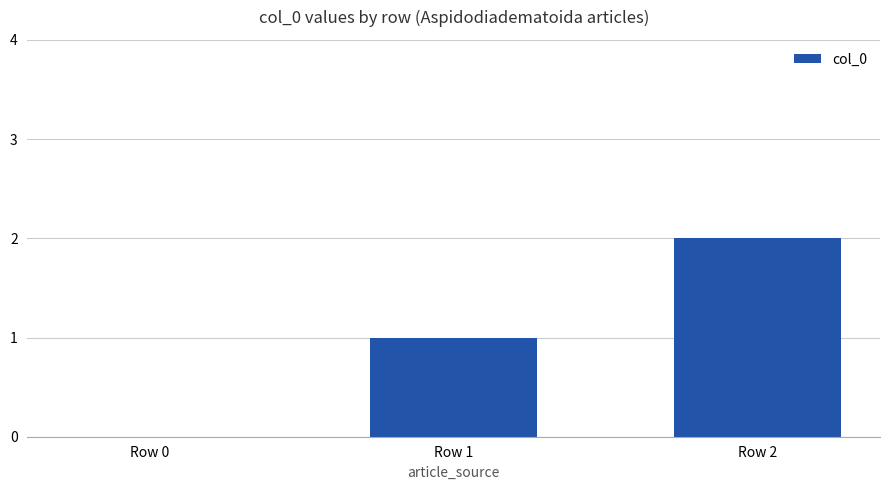

The chart shows a value of 2 at Row 2. True or false?

True